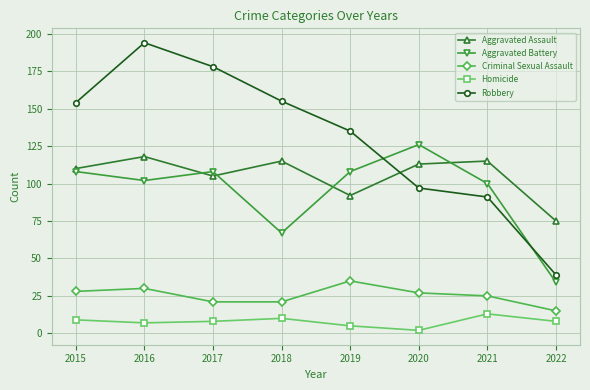

Which series changed the most between 2019 and 2021?

Robbery